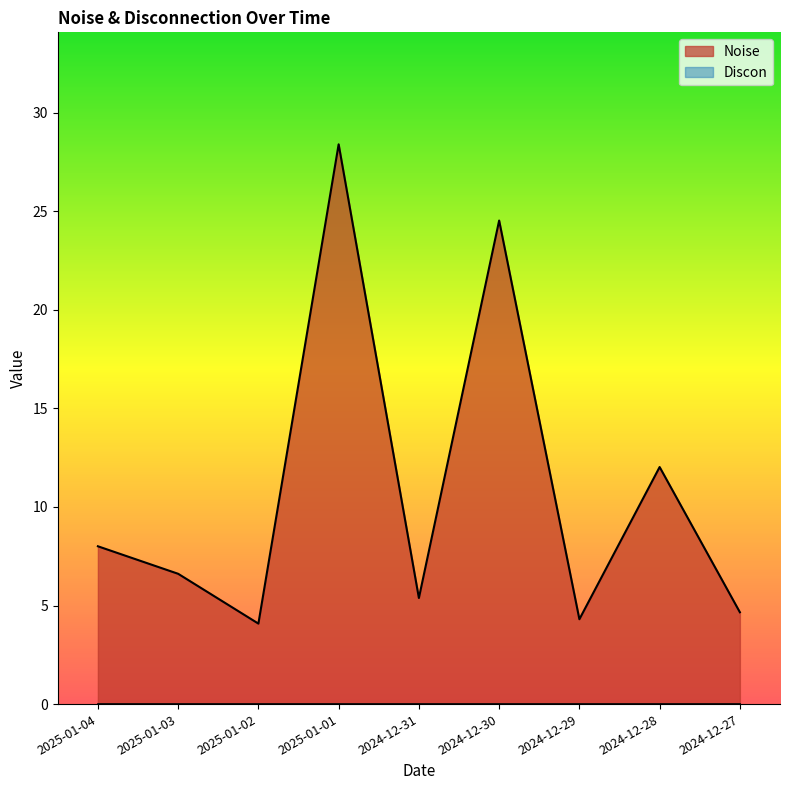

Where is the first local maximum?

2025-01-01